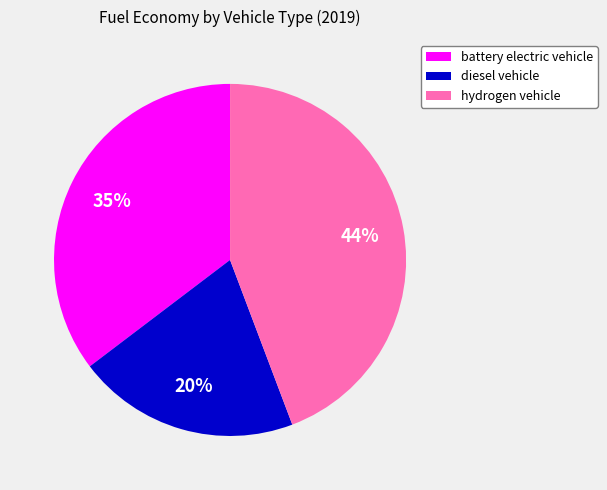

How many slices are in this pie chart?

3